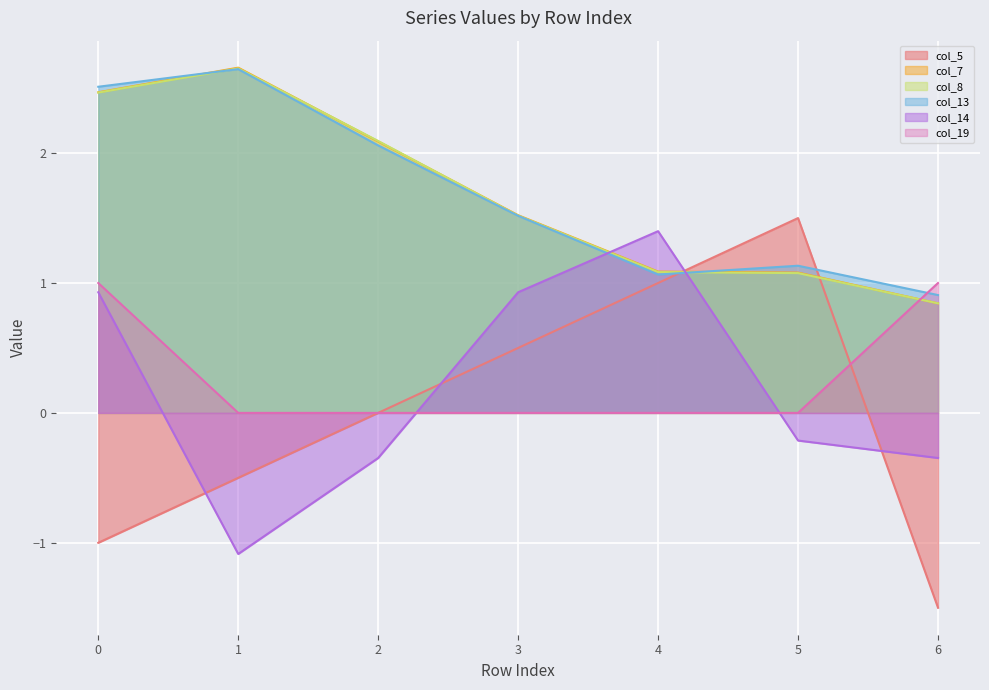

Is it true that col_14 equals 1.4 at 4?

True